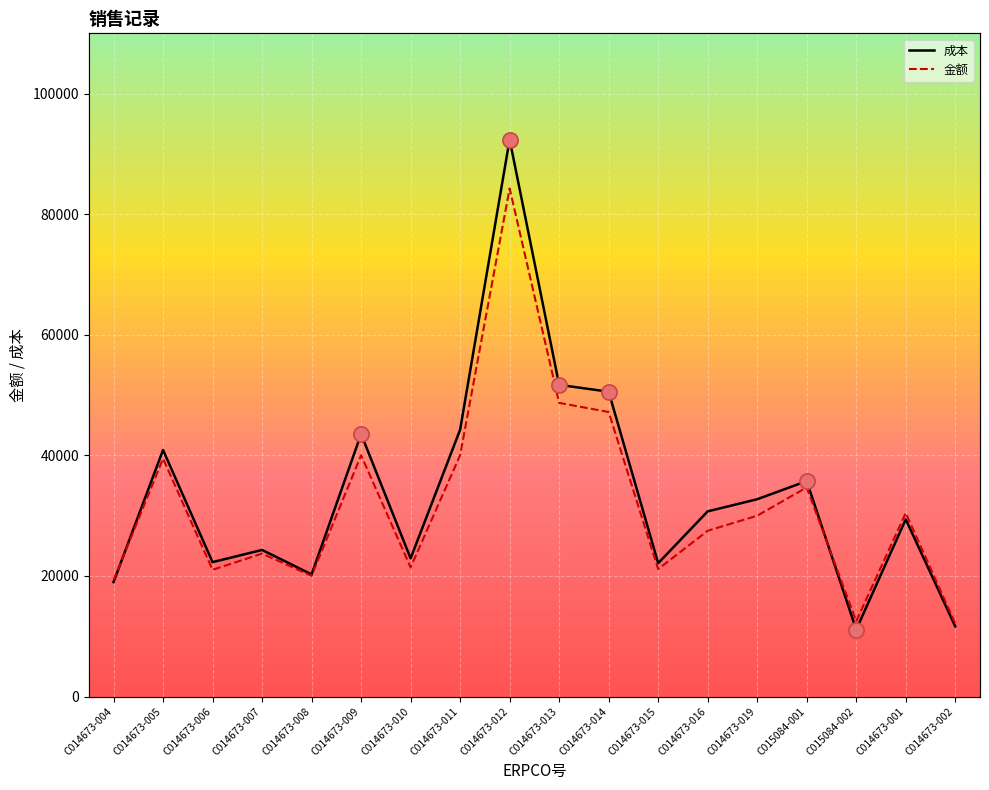

At which category is the sum across all series the highest?

C014673-012